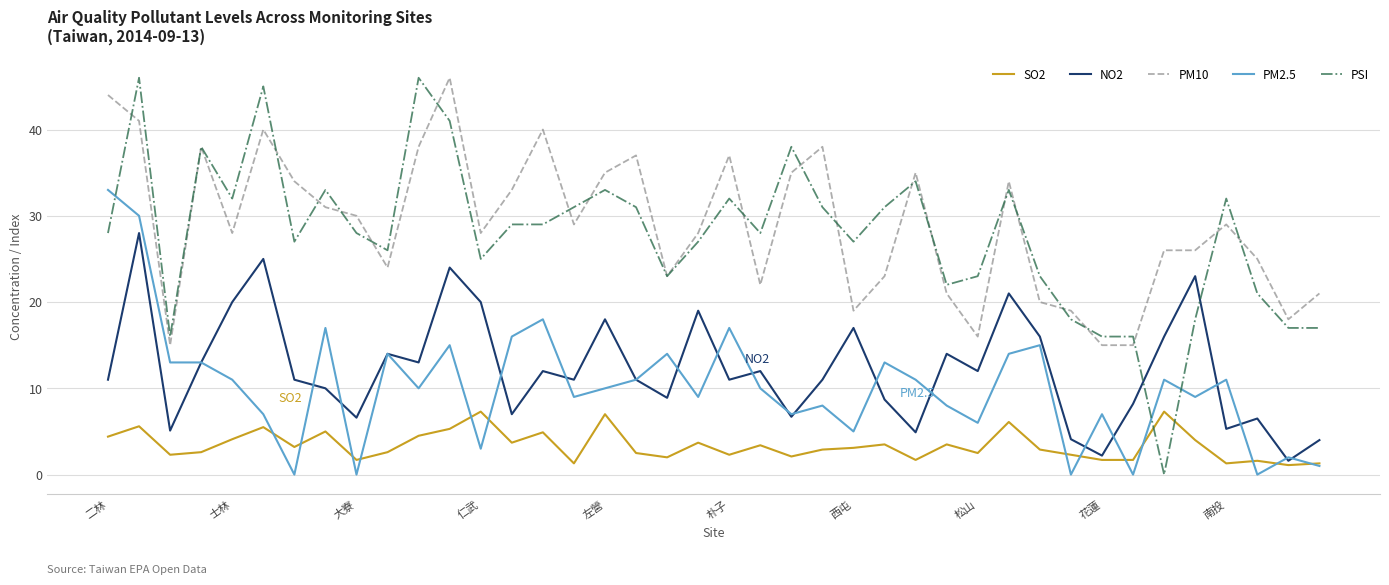

What is the average value of the PM2.5 series?

10.2